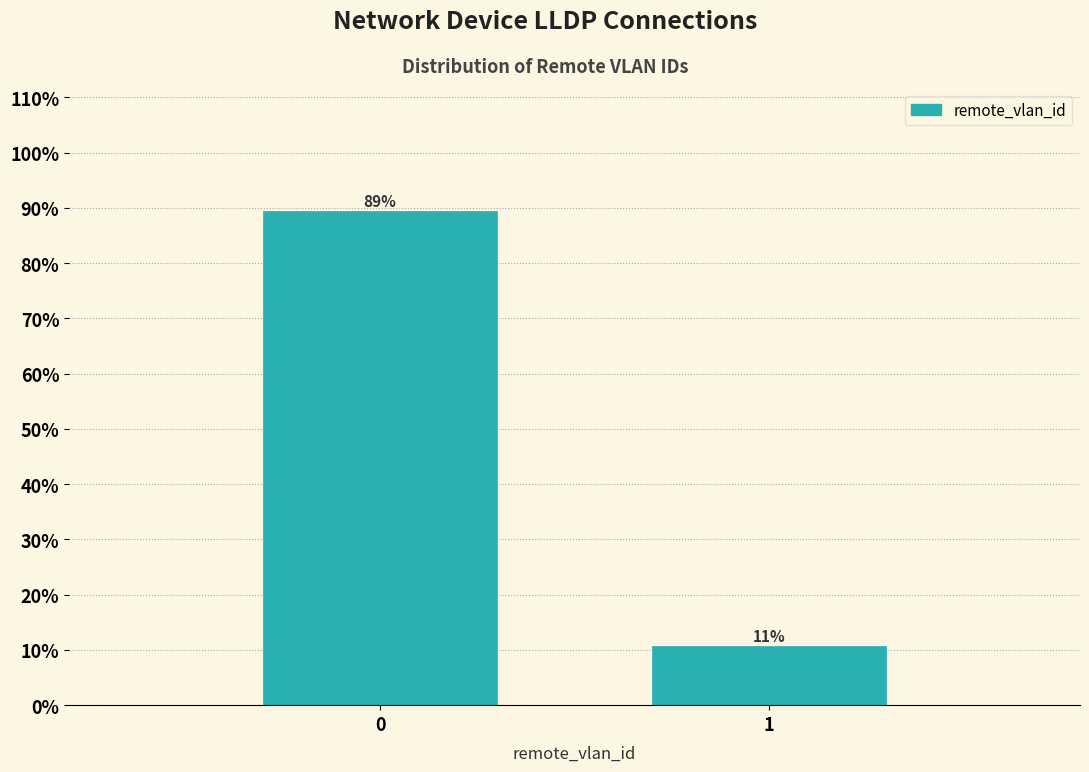

True or false: the data shows 5.8 at 1.

False